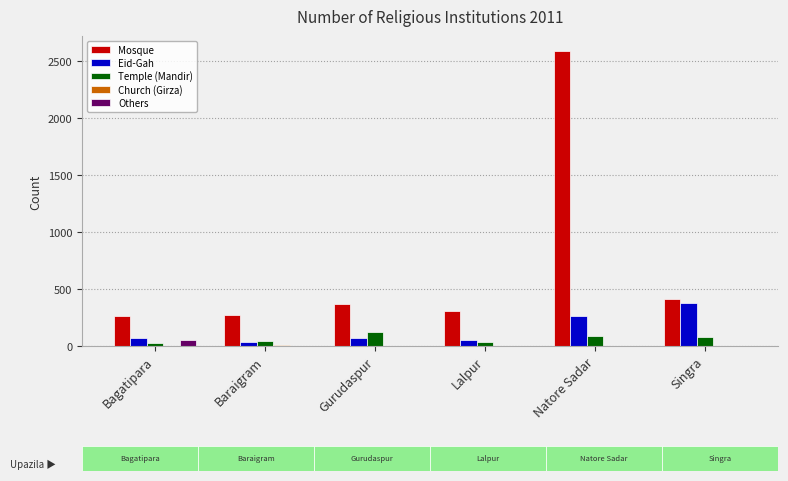

How many categories are shown in the chart?

6